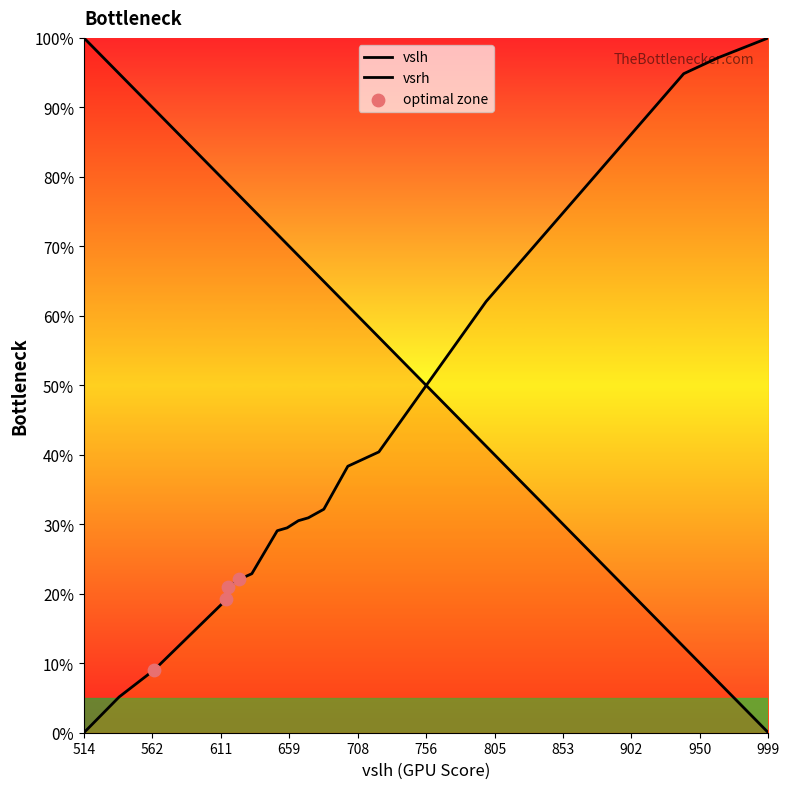

Which series contains the highest Y value?

vslh